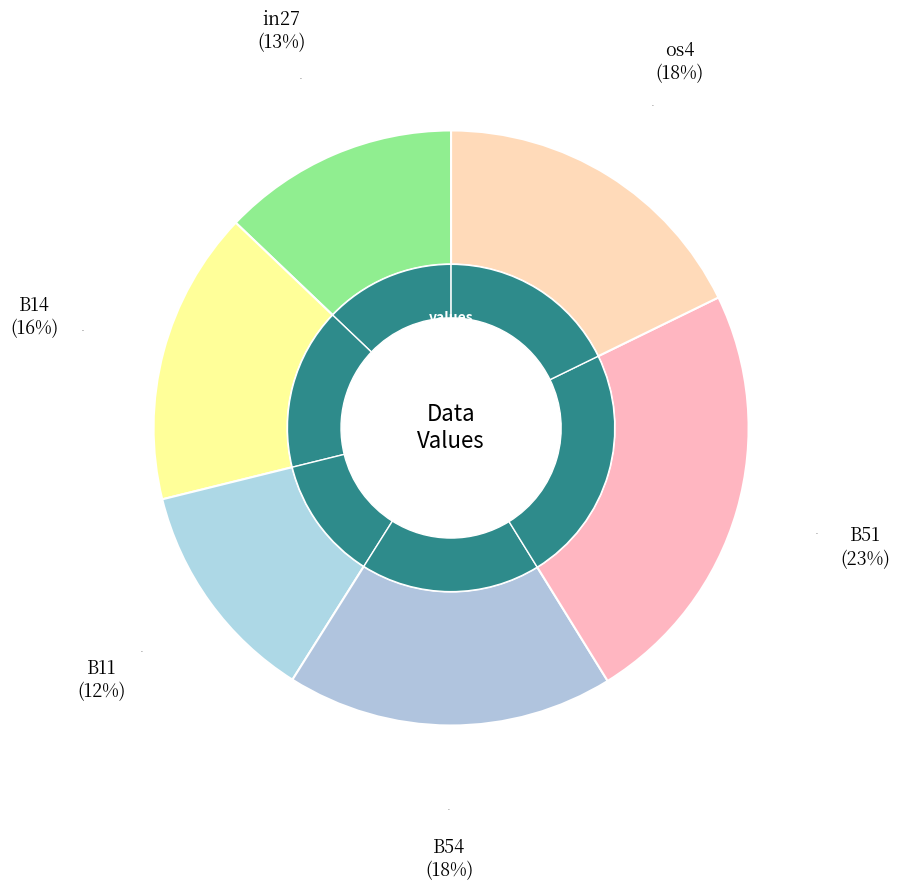

The B54 slice represents 5% of the pie. True or false?

False